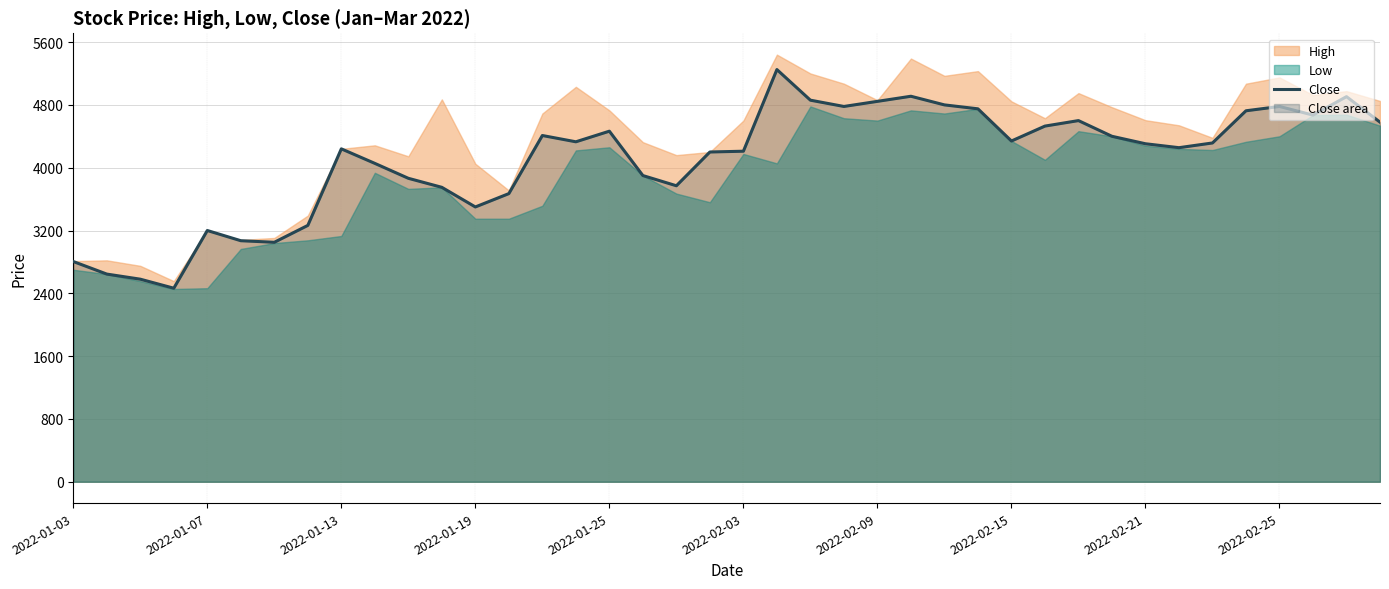

What is the smallest value displayed?

2465